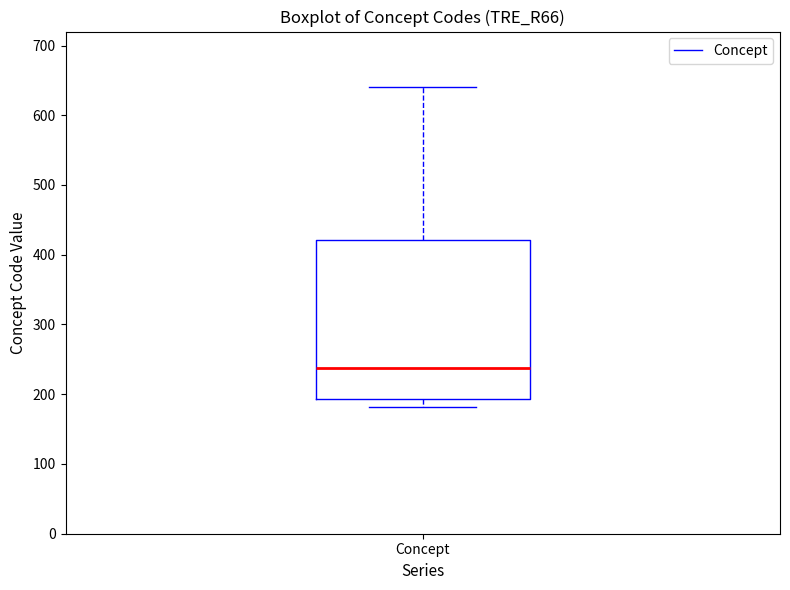

Transcribe this box plot: give where the median line is, the range the box spans, and where the two whiskers end, as read against the y-axis. The values are not printed on the chart, so give them approximately, as read against the axis.

median 240, box 190 to 420, whiskers 180 to 640